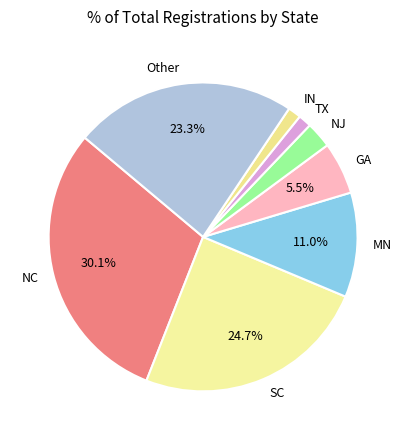

Which has a higher value, TX or NC?

NC